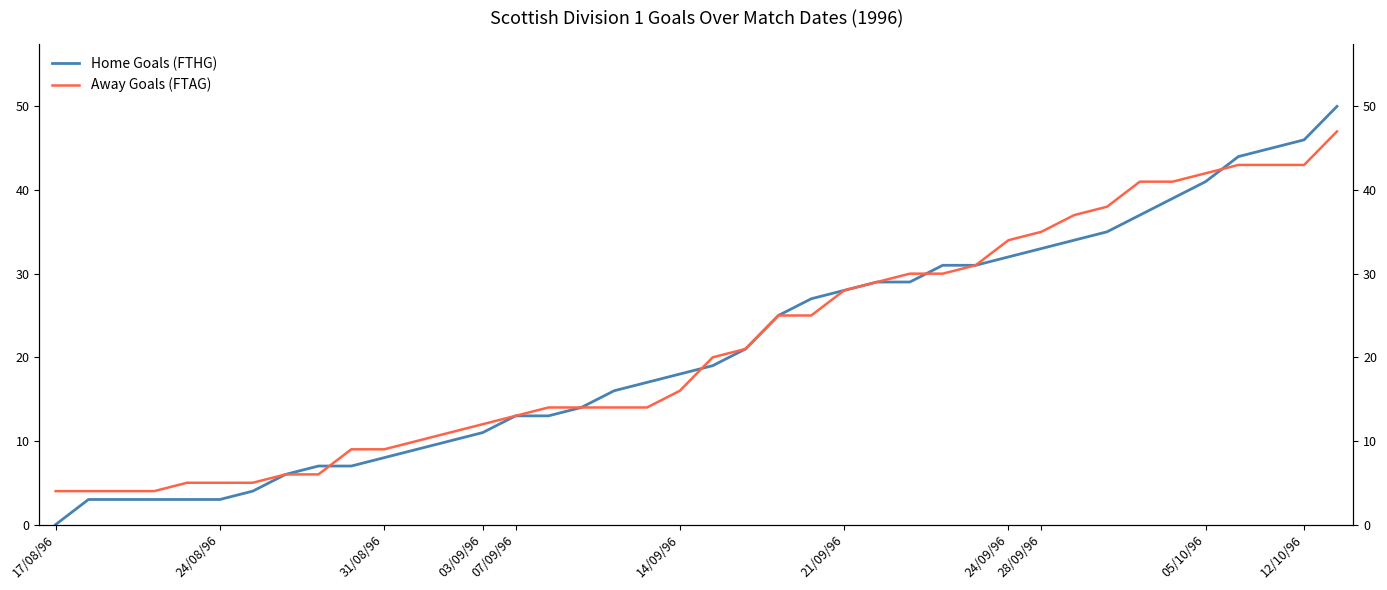

True or false: Away Goals (FTAG) has a value of 22 at 35.

False